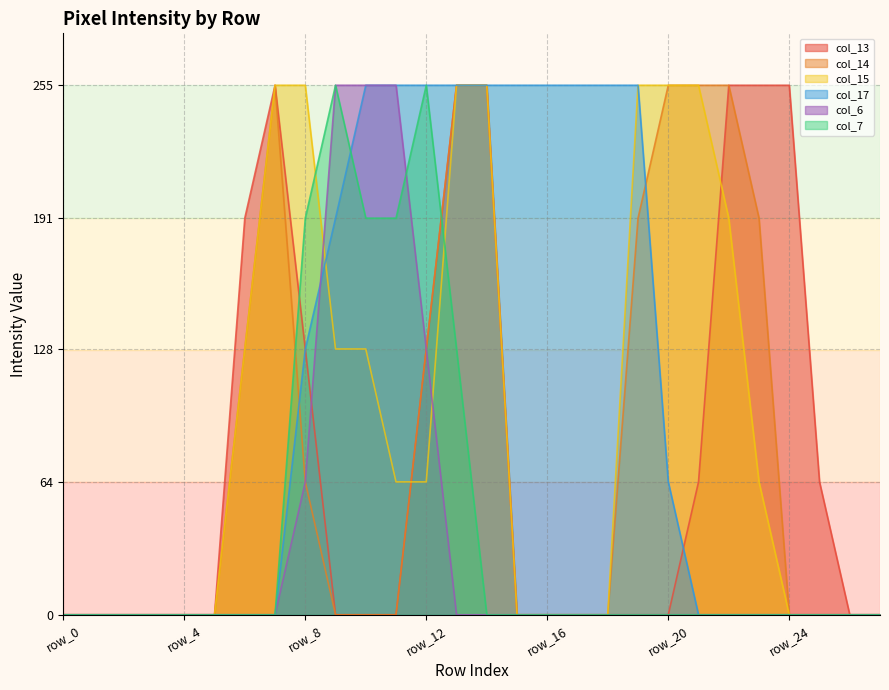

What is the difference between the col_17 values at row_27 and row_17?

255